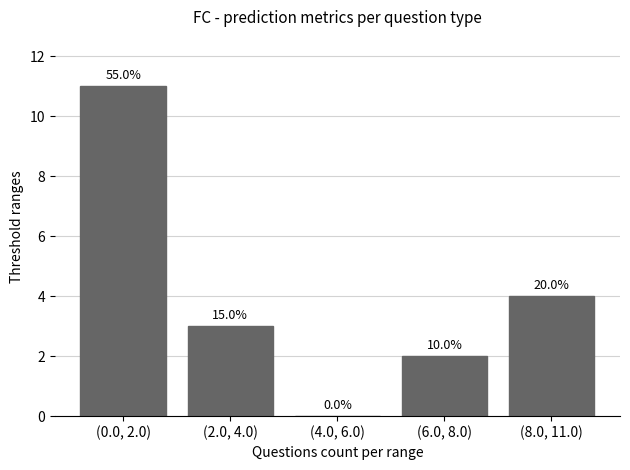

How many data points are less than 3?

2